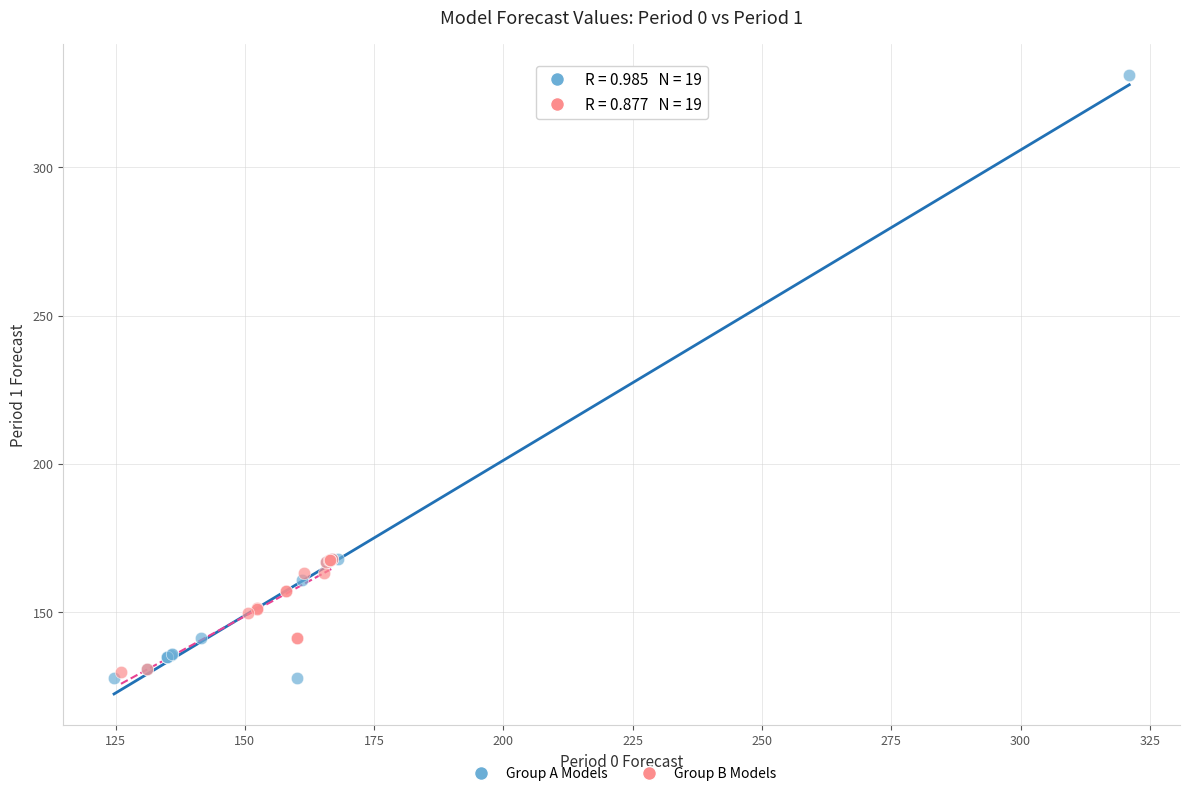

Which series contains the highest Y value?

Group A Models